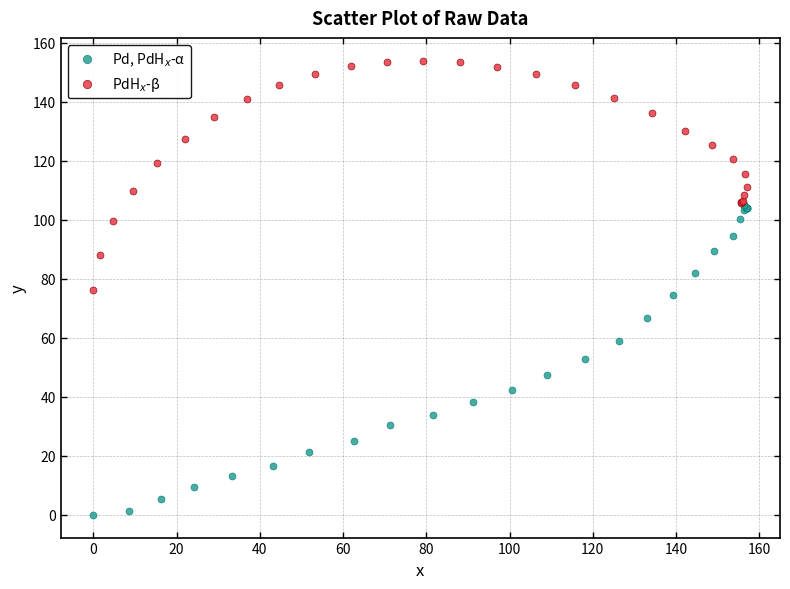

Which series contains the lowest Y value?

Pd, PdH$_x$-α